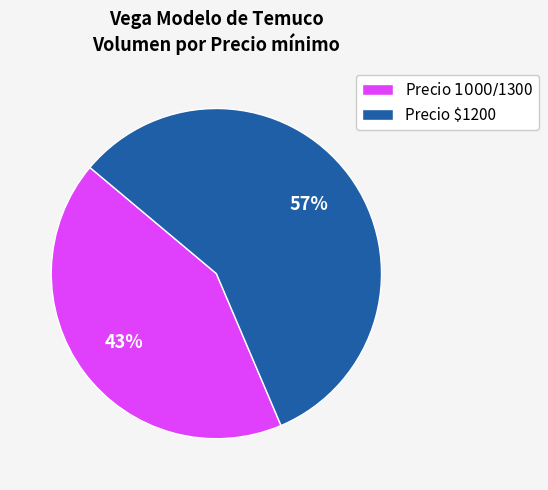

What is the smallest slice in the pie chart?

Precio $1000 / $1300